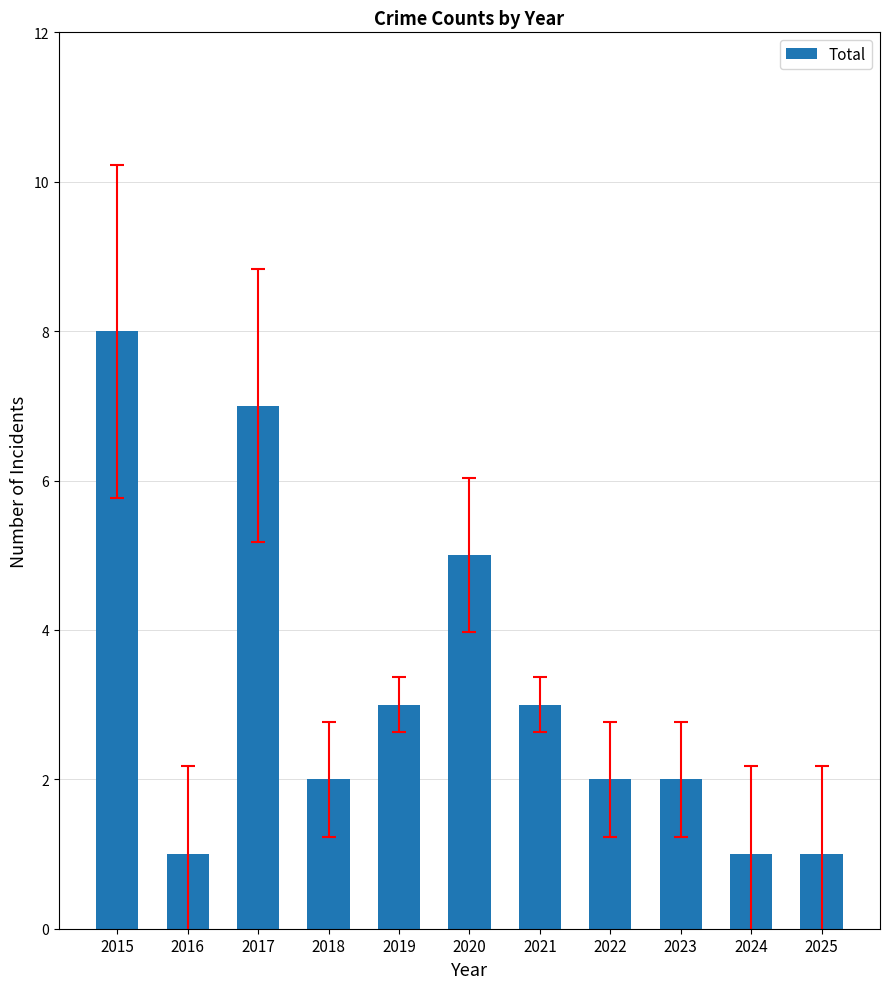

What is the ratio of the value at 2024 to the value at 2017?

0.1